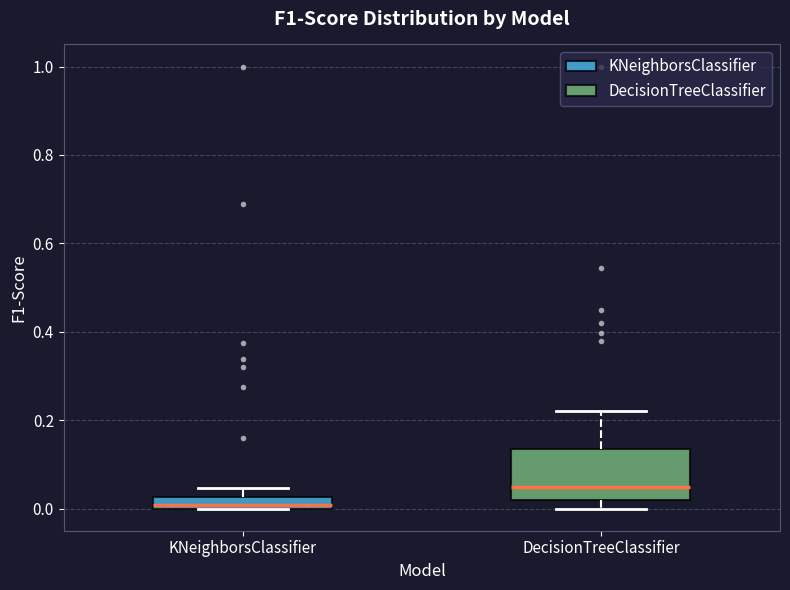

Which box is the tallest, from its lower edge to its upper edge?

DecisionTreeClassifier